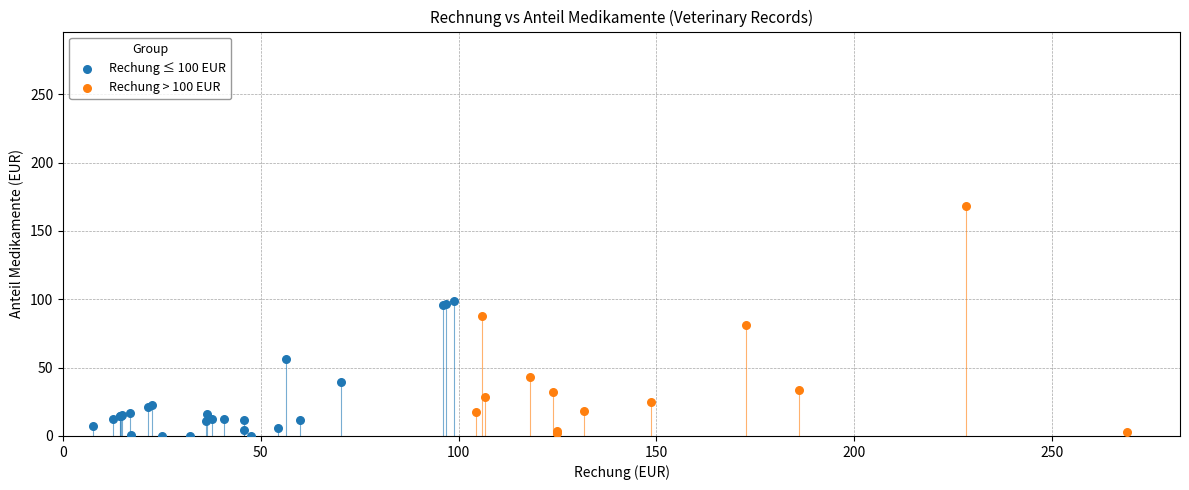

Which series contains the highest Y value?

Rechung > 100 EUR